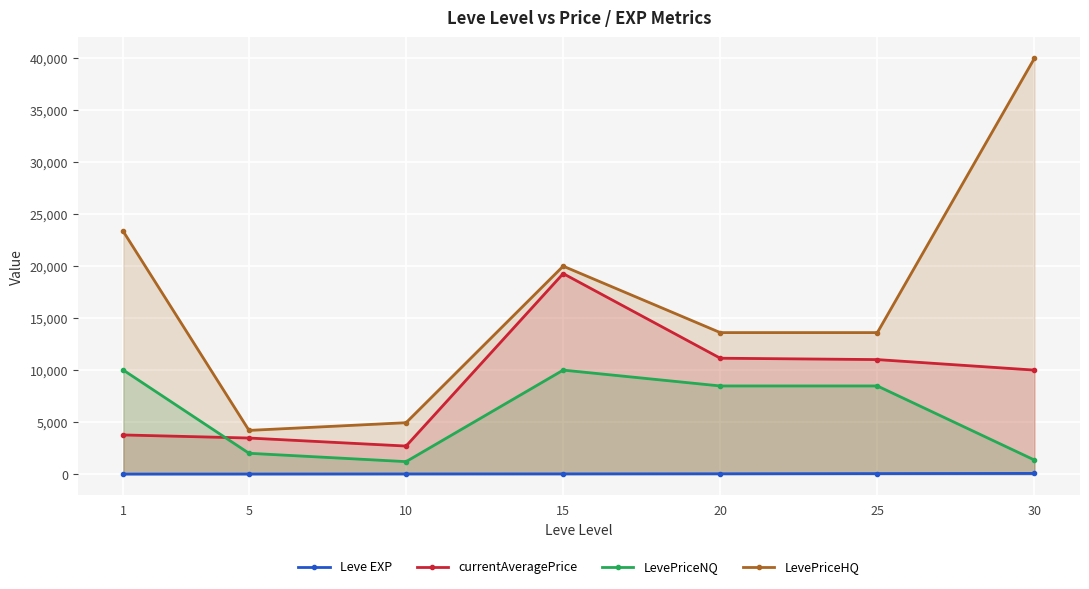

Reading left to right, list all the values displayed in this chart.

Leve EXP: 1=1	5=5	10=13	15=18	20=28	25=47	30=64
currentAveragePrice: 1=3763	5=3467	10=2695	15=19285	20=11144	25=11012	30=10000
LevePriceNQ: 1=10000	5=2000	10=1196	15=10000	20=8475	25=8475	30=1350
LevePriceHQ: 1=23333	5=4200	10=4942	15=20000	20=13608	25=13608	30=39999